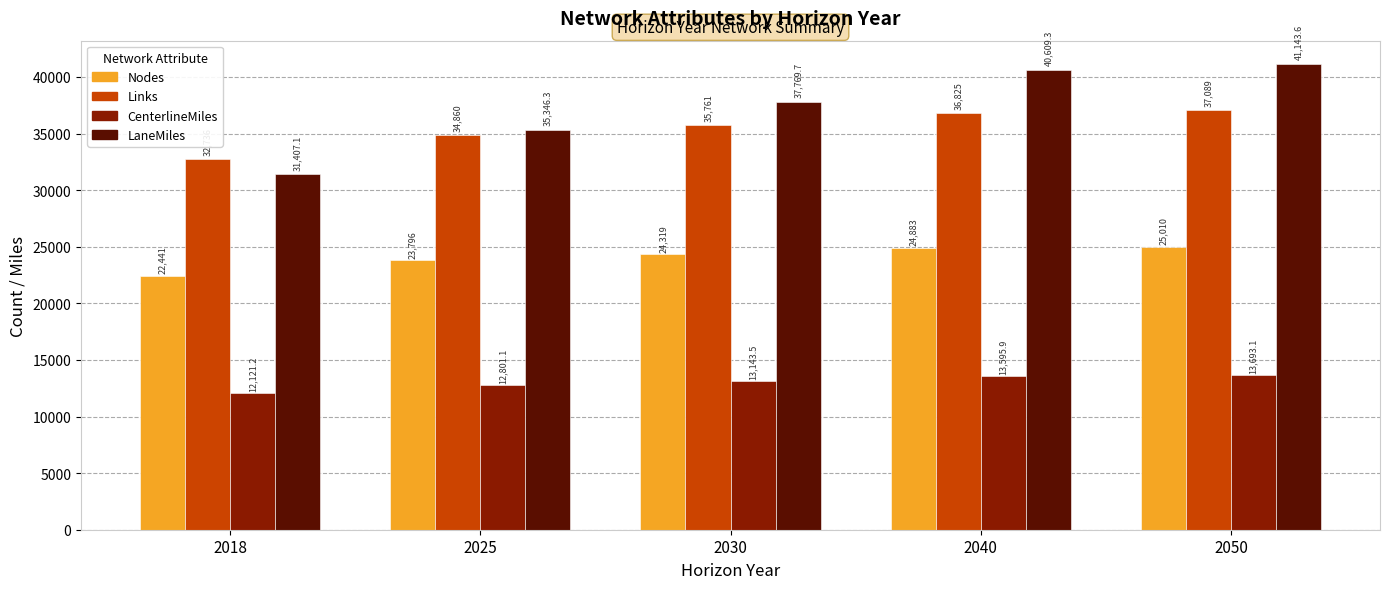

At which category is the sum across all series the highest?

2050